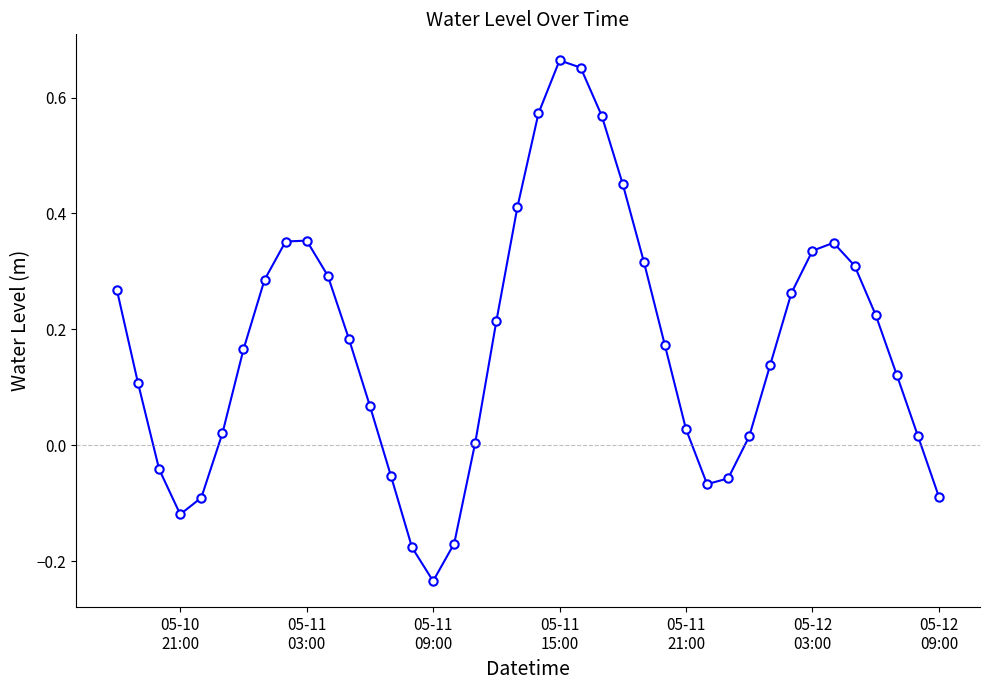

How many lines are shown in the chart?

1